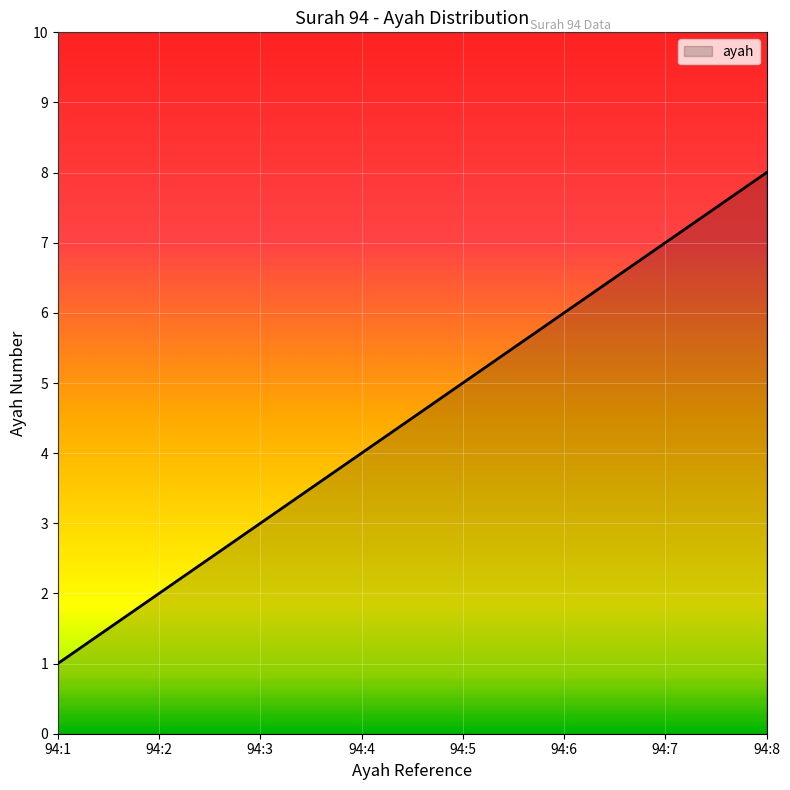

Reading left to right, transcribe all the data shown in this chart.

1	2	3	4	5	6	7	8